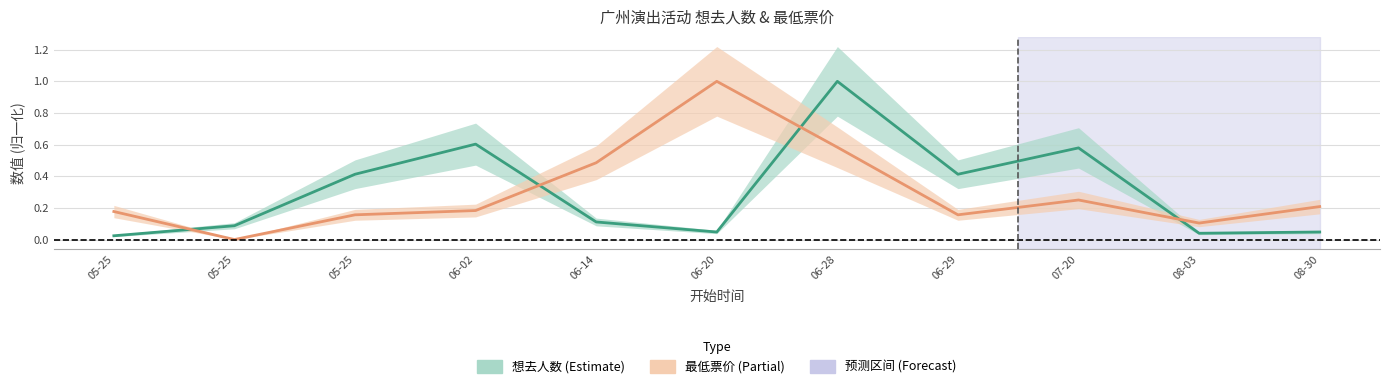

True or false: 最低票价 (Partial) has a value of 0.2 at 07-20.

True